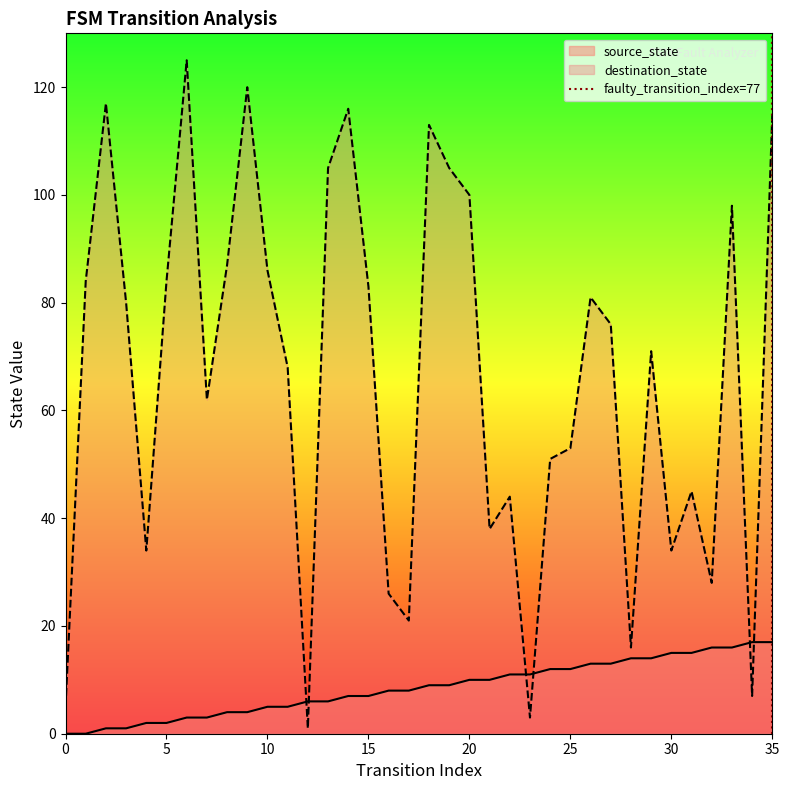

The value of destination_state at 15 is 122. True or false?

False